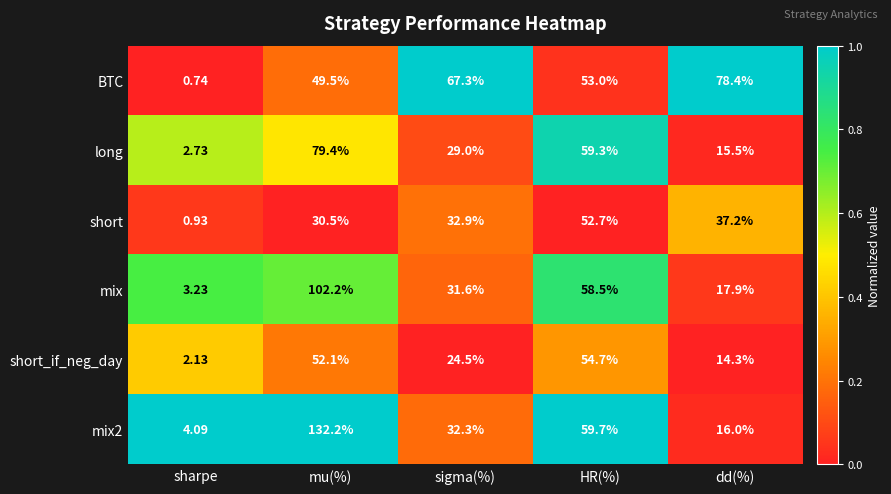

At which category is the sum across all series the highest?

mu(%)